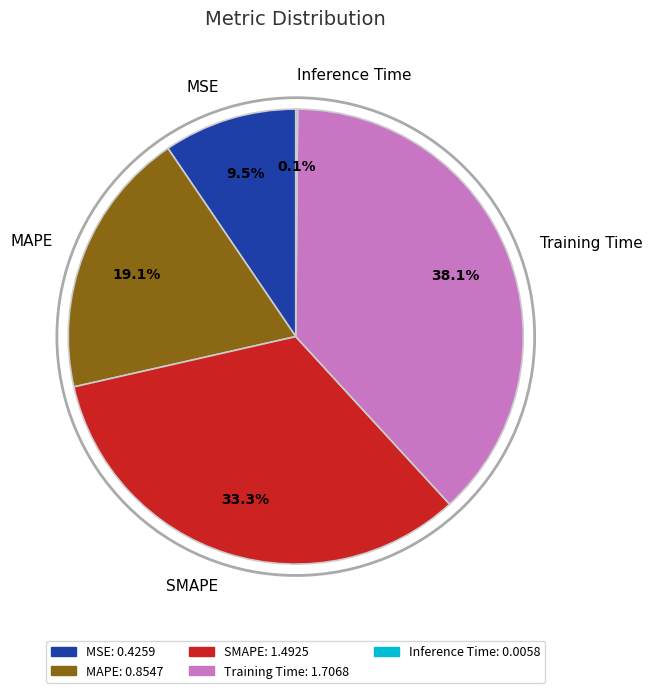

Which category has the biggest portion of the pie?

Training Time